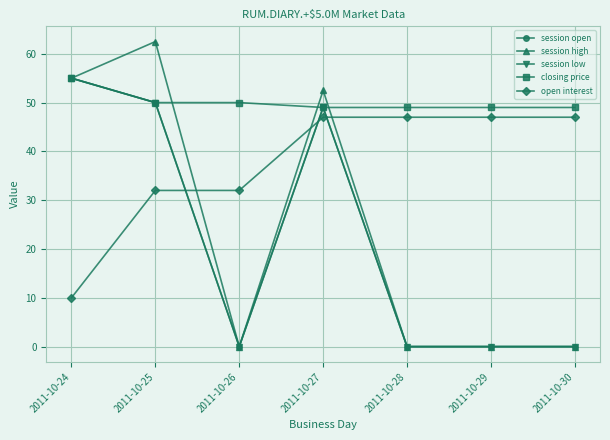

Is this an area chart (filled region under the line)?

No